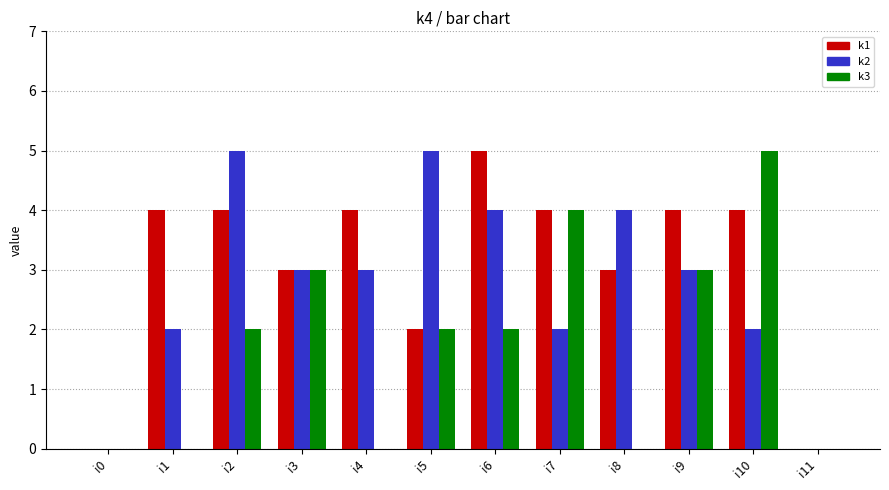

How many data points does each series have?

12